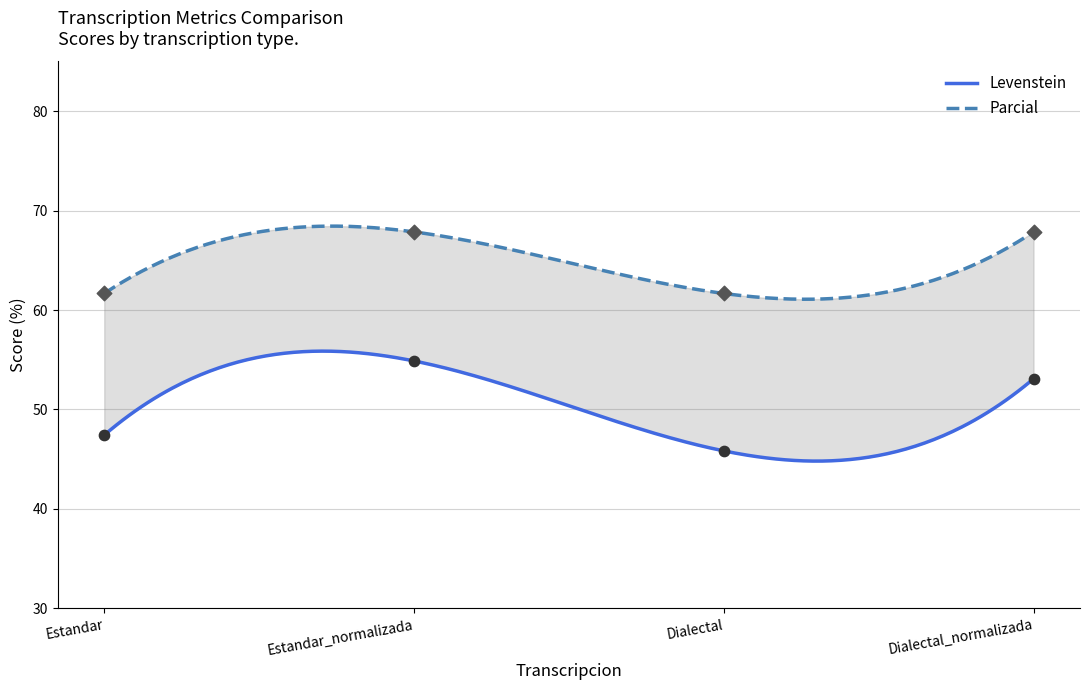

Which series contains the lowest Y value?

Levenstein